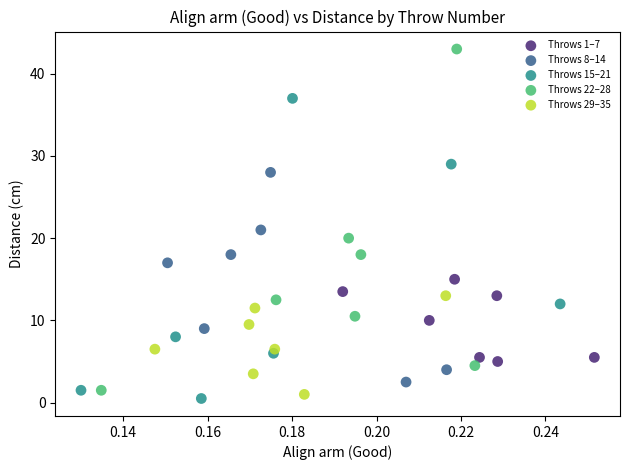

Which series contains the highest Y value?

Throws 22–28